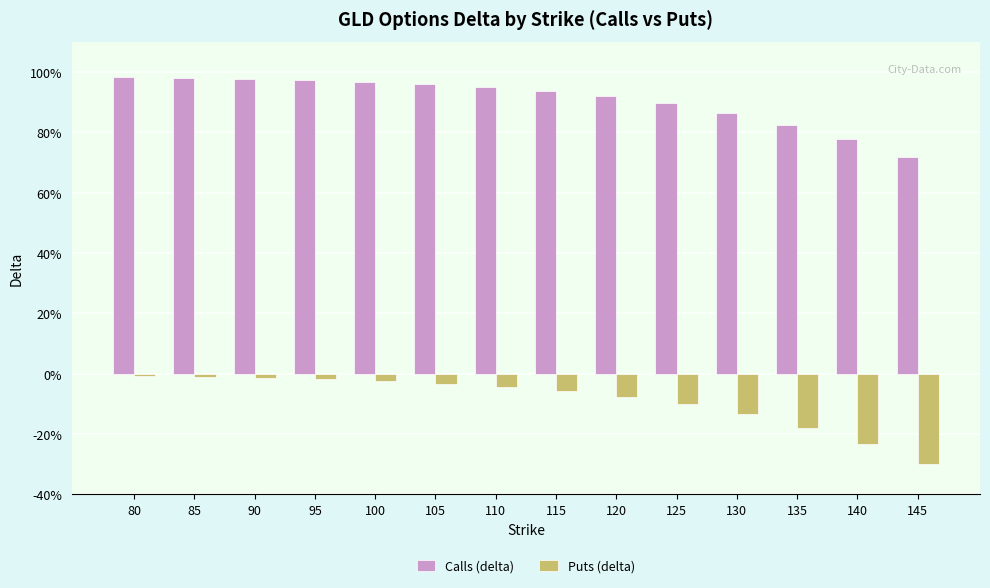

Does the chart contain any negative values?

Yes